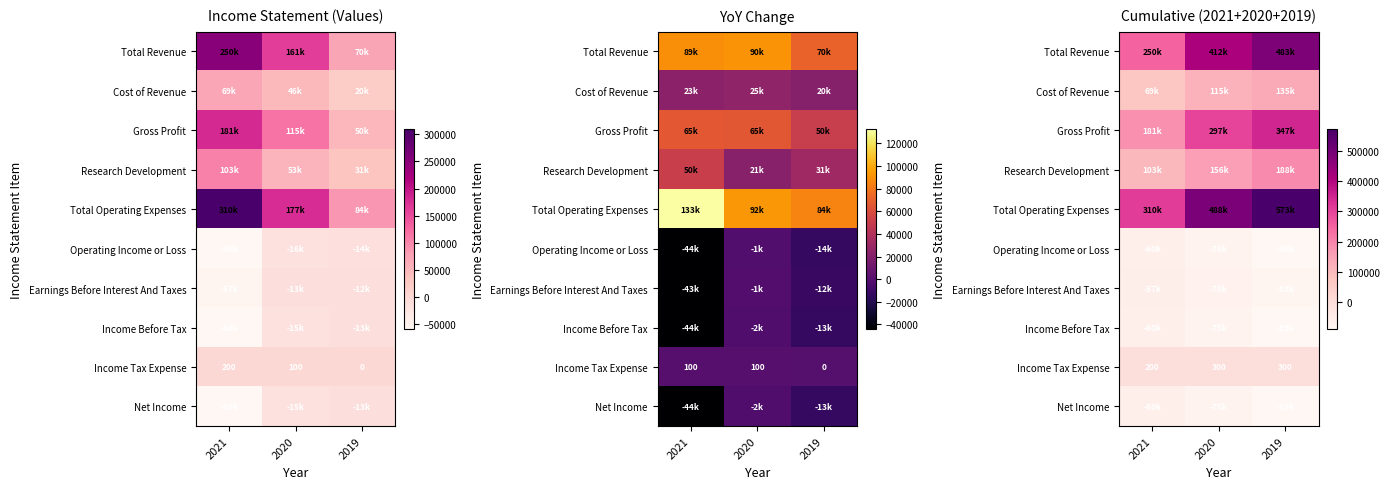

Which series has the largest total across all categories?

Total Operating Expenses